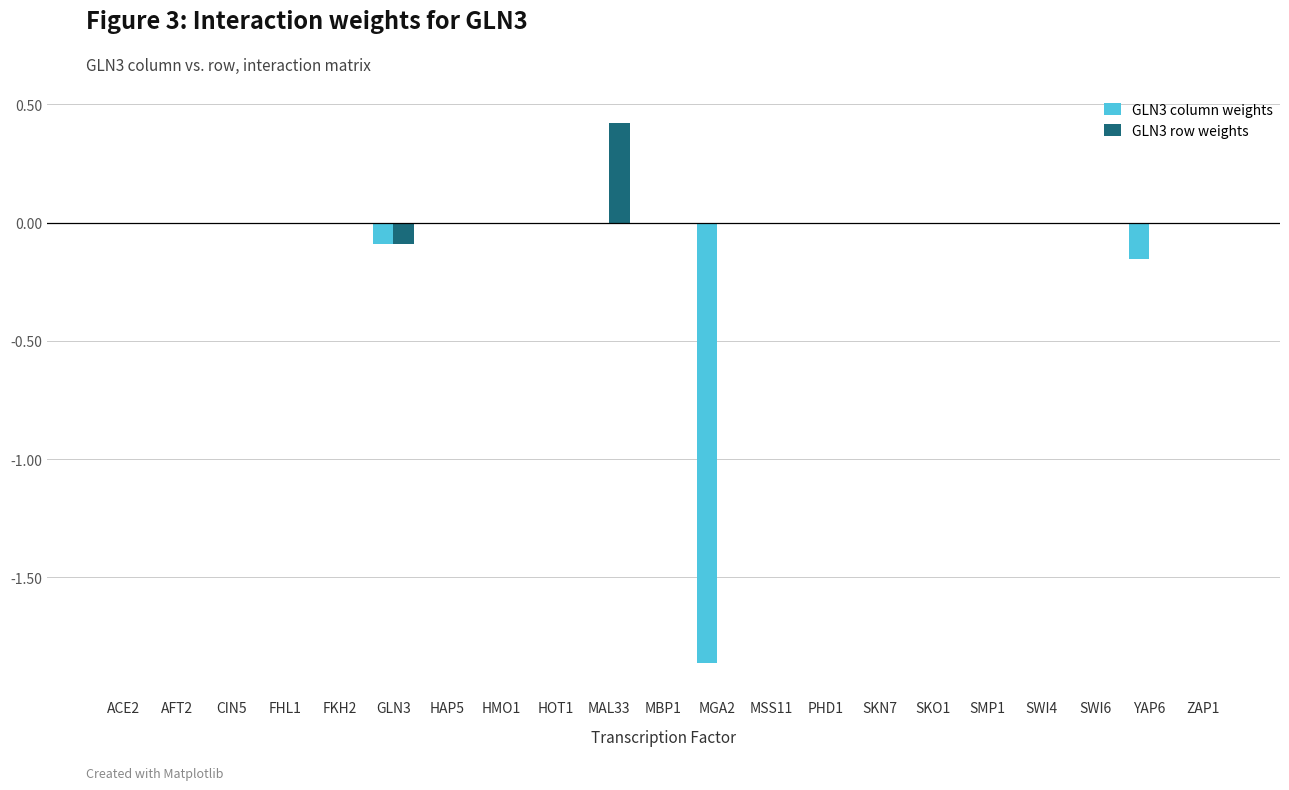

The GLN3 column weights series shows 0.0 at SKN7. True or false?

True